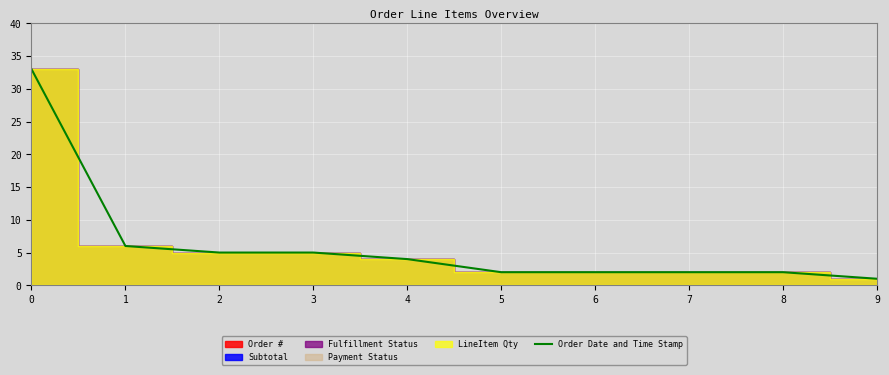

The chart shows a value of 1 at 9. True or false?

False